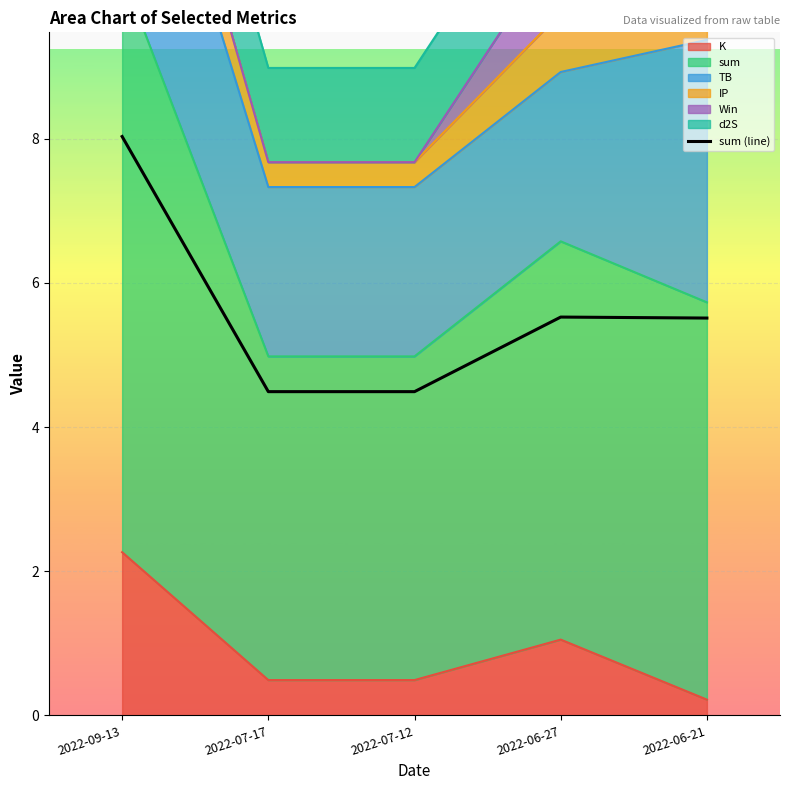

True or false: the data has more than 2 interior local peaks.

False